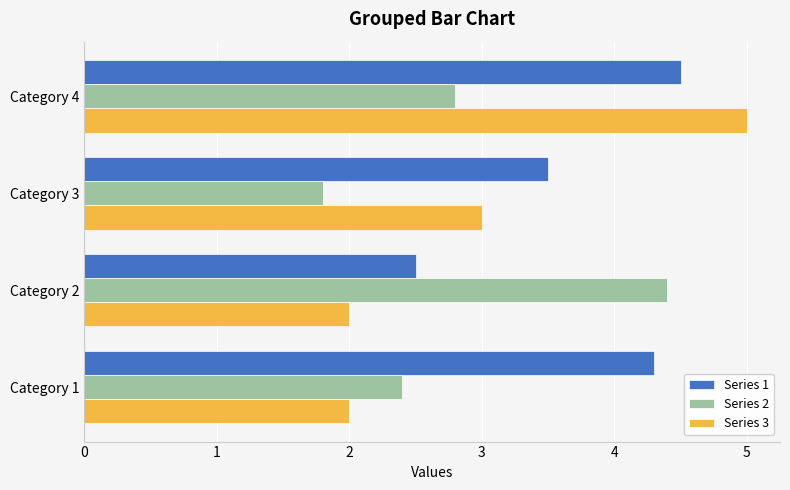

What is the average value of the Series 3 series?

3.0